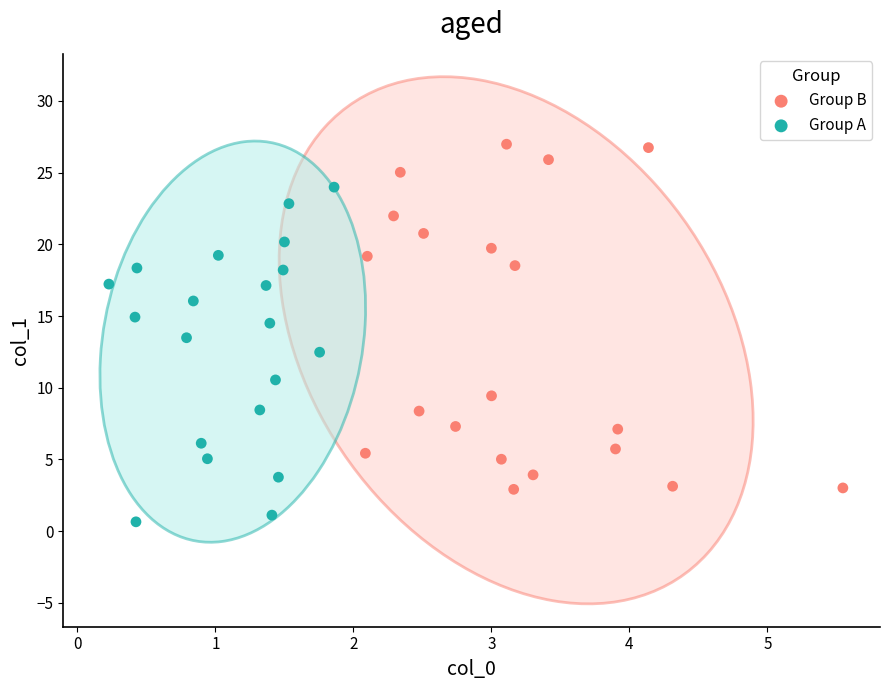

Which series has the largest Y range (max minus min)?

Group B